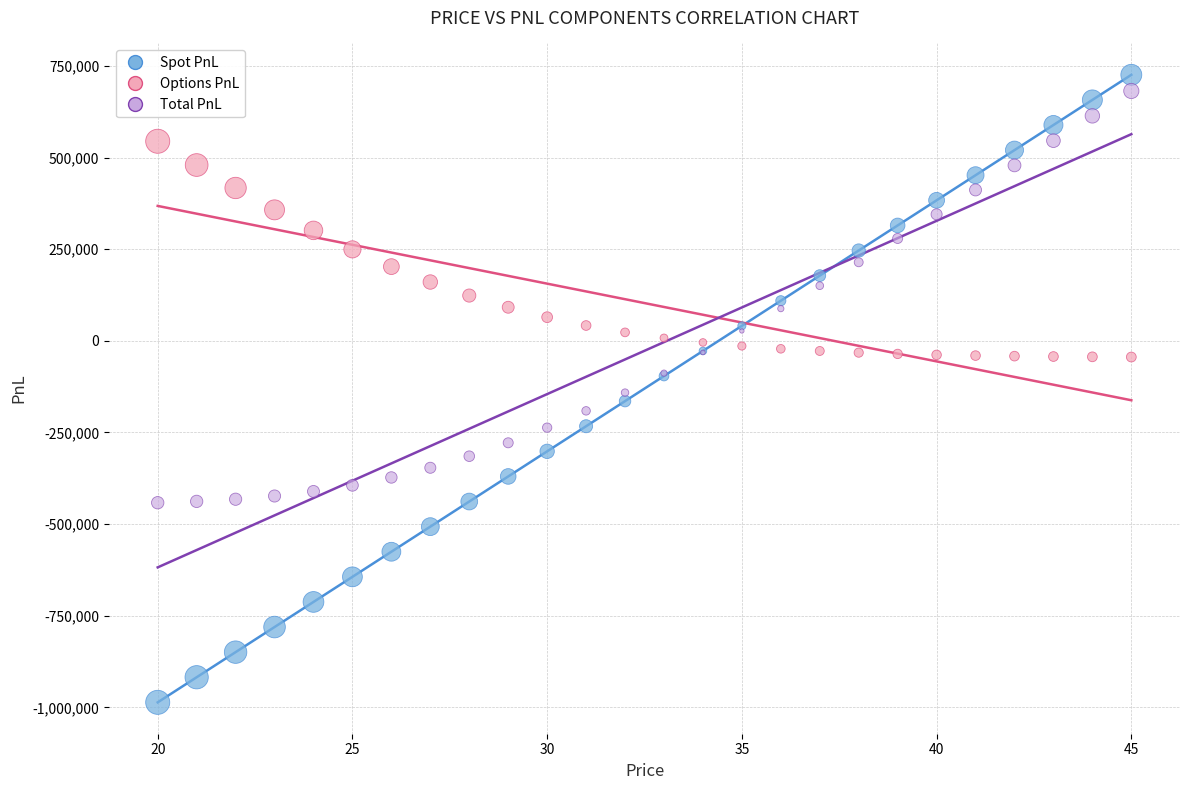

Which series has the largest Y range (max minus min)?

Spot PnL